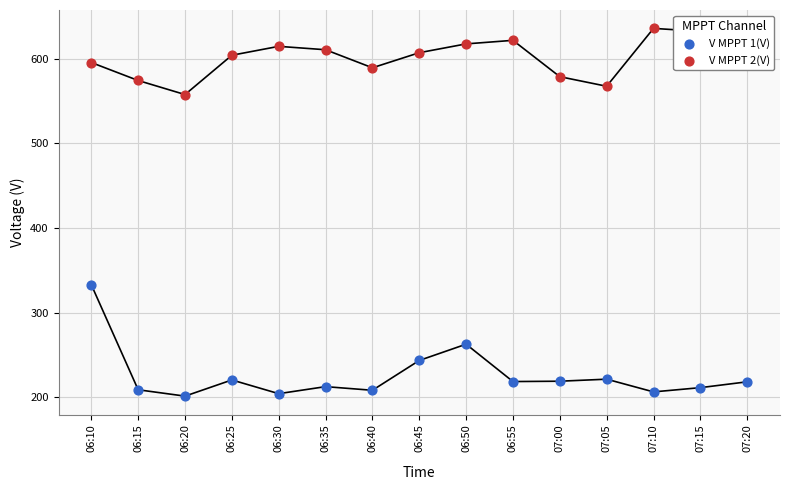

At how many categories does at least one series exceed 505?

15